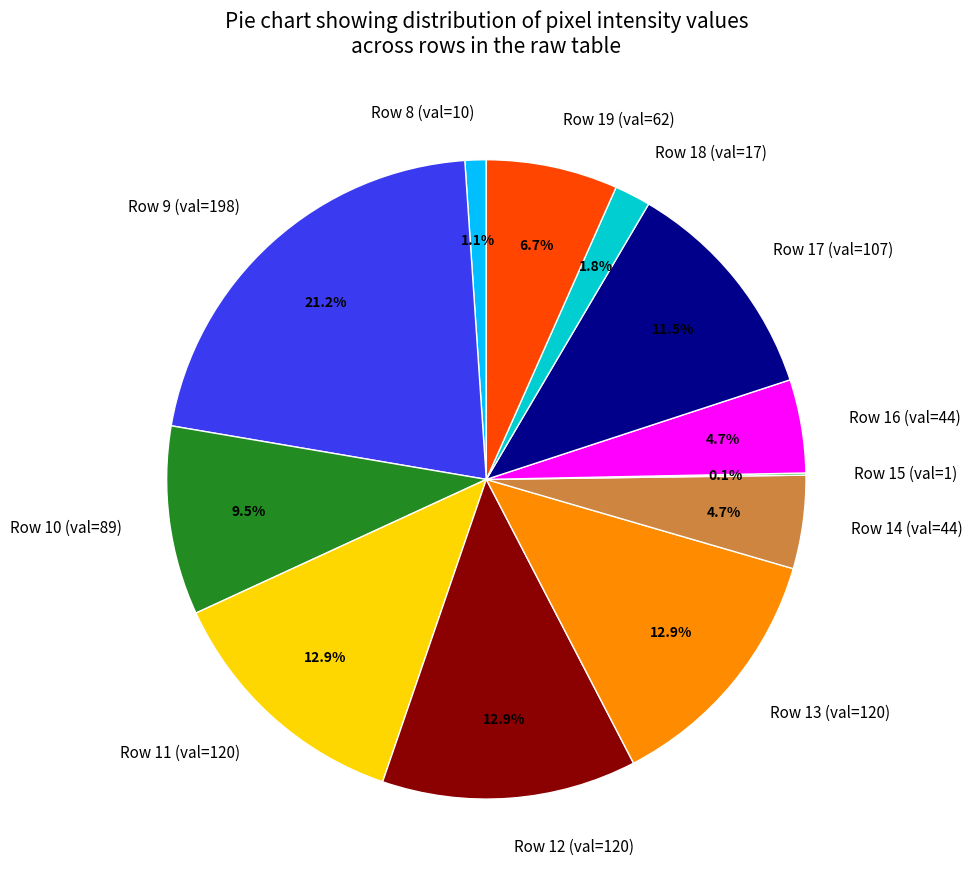

To the nearest percent, what is the average slice percentage?

8%